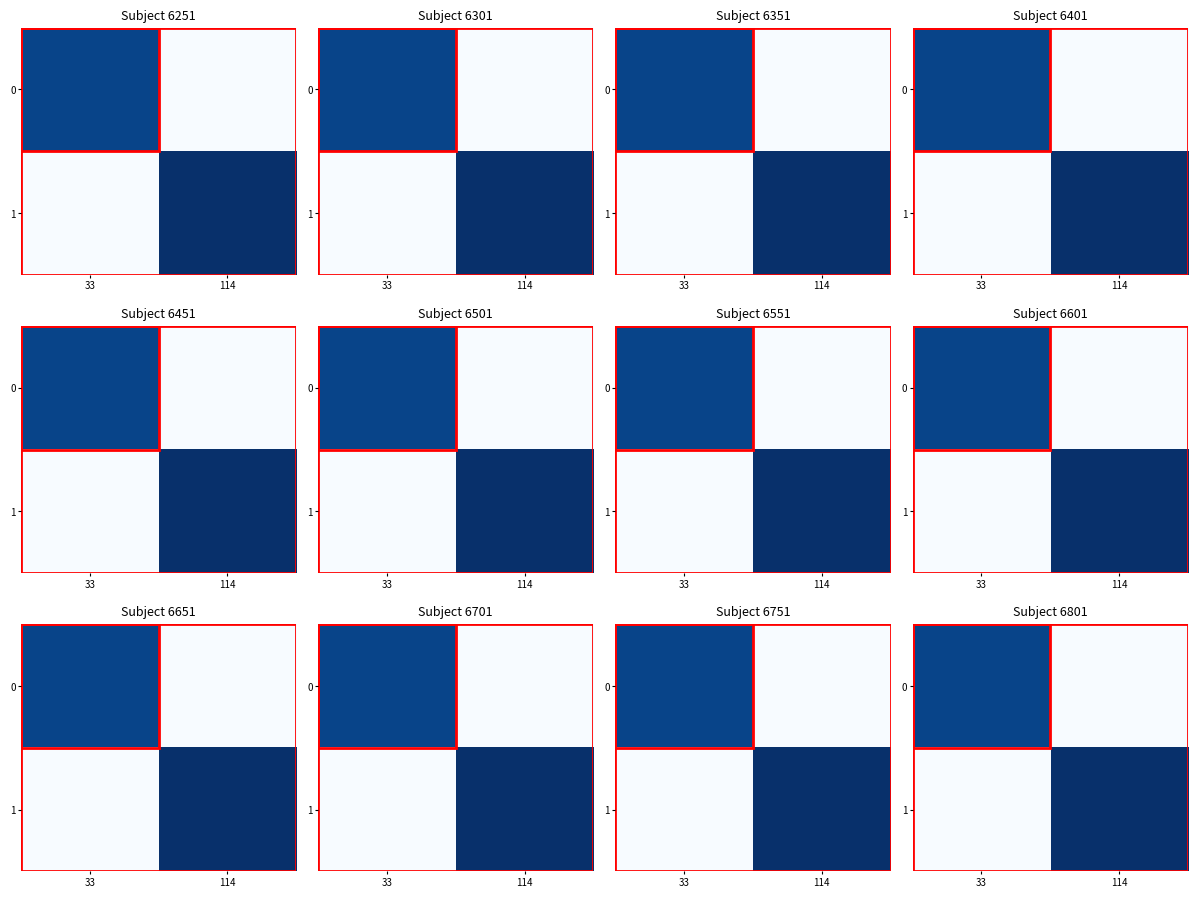

What is the difference between the 1 values at 114 and 33?

2.6